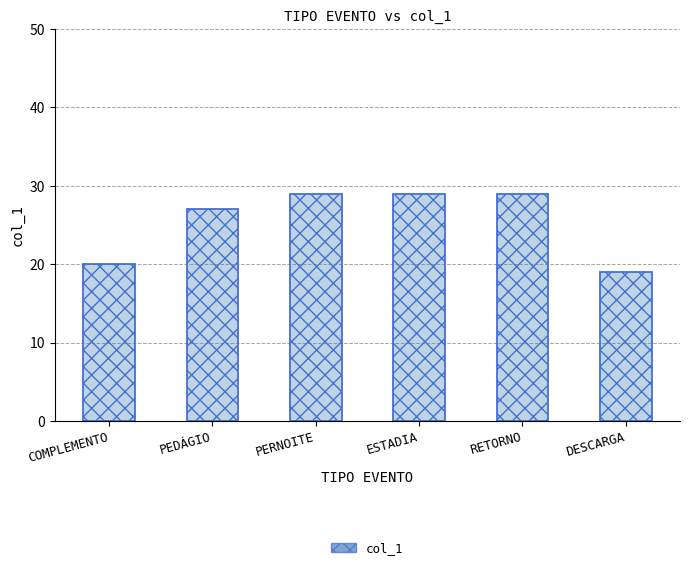

What is the change in value from ESTADIA to DESCARGA?

-10